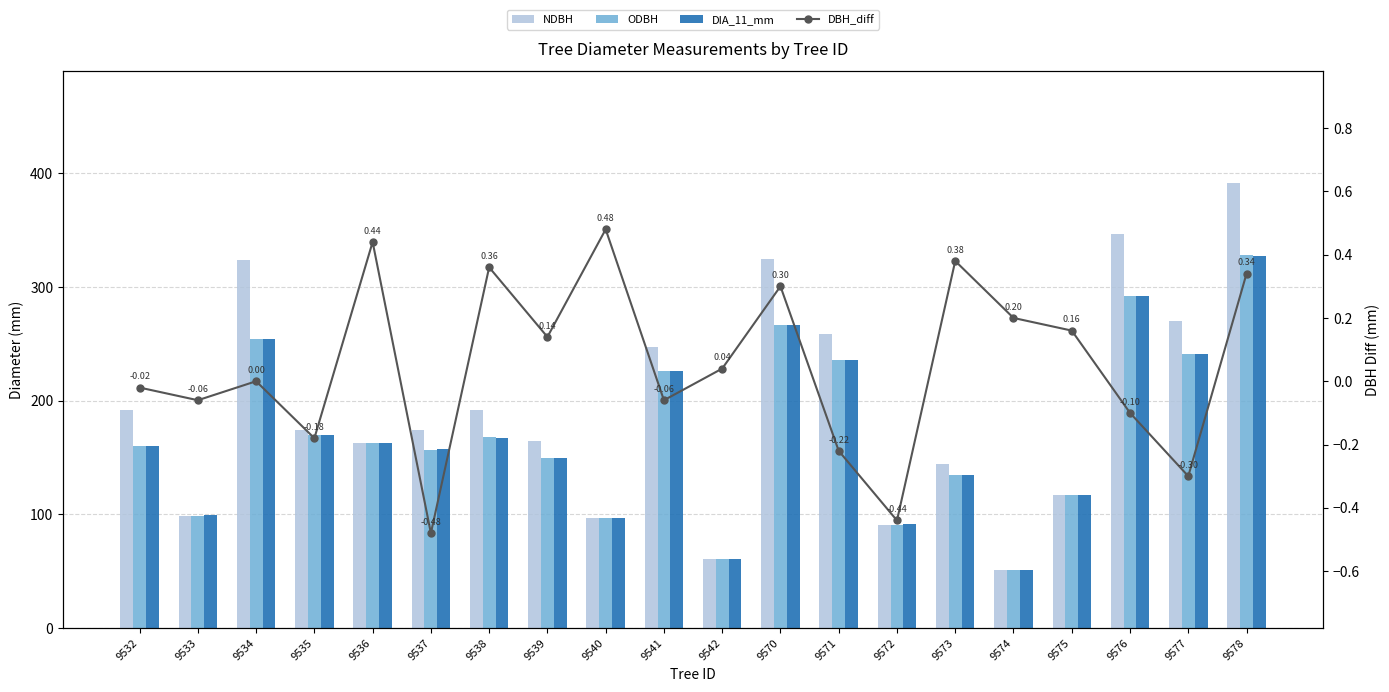

At 9536, list the series in order from largest to smallest.

NDBH, ODBH, DIA_11_mm, DBH_diff